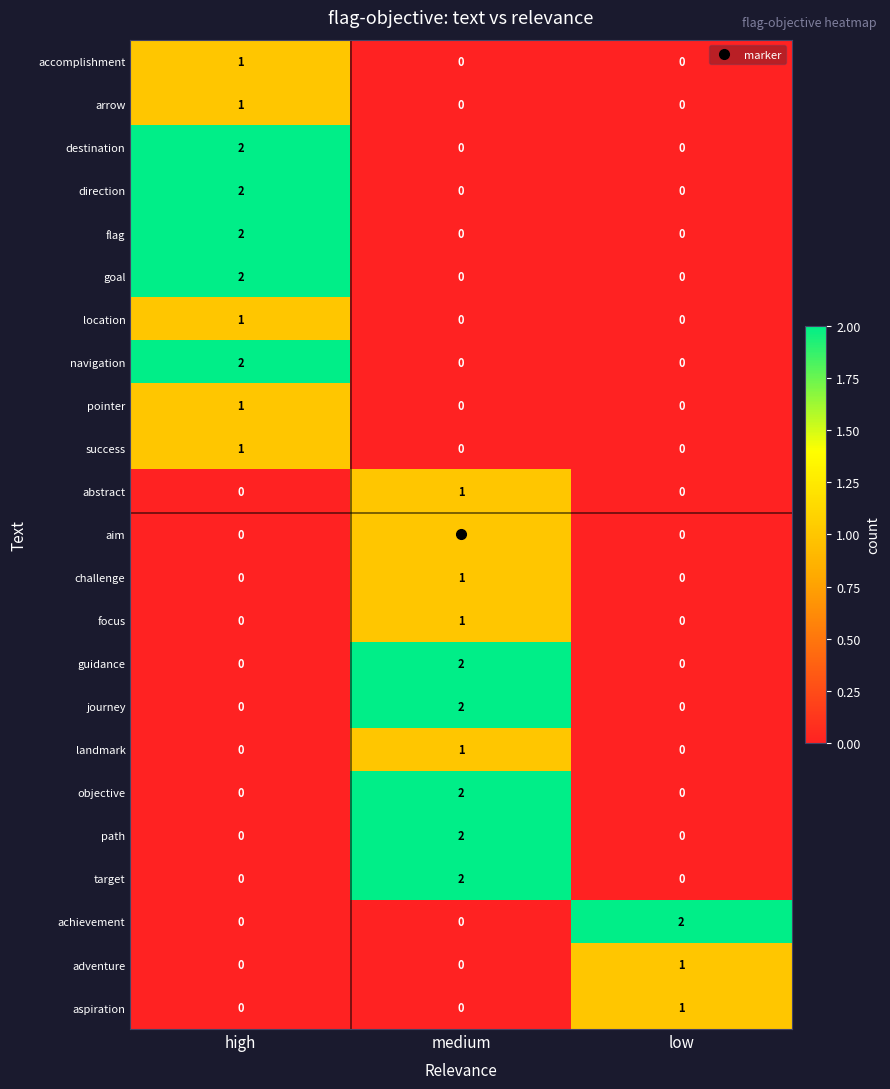

Count the pointer values in the range 0 to 1.

3